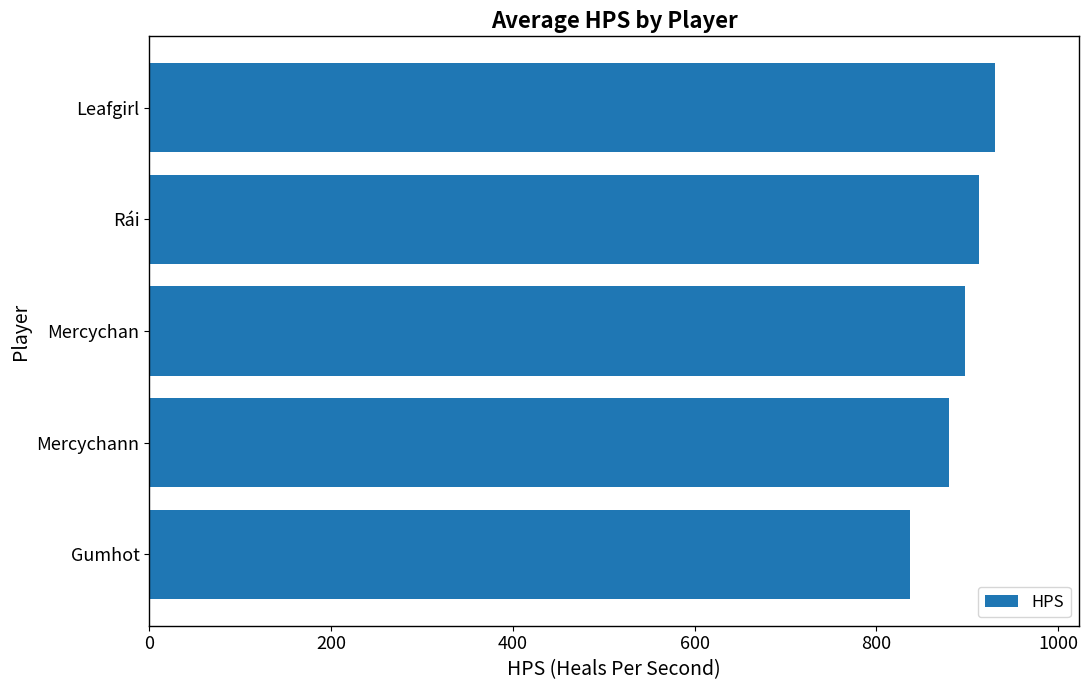

What is the average value?

891.4